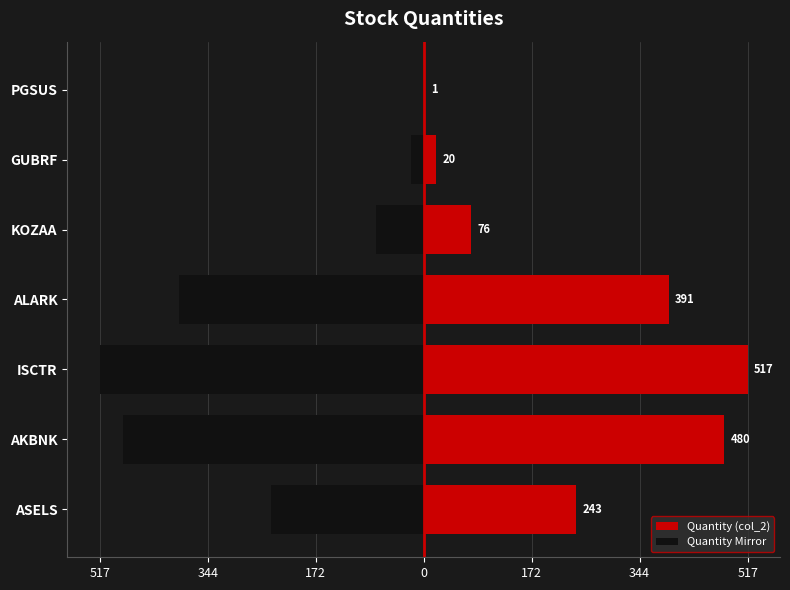

What are all the series names shown in the legend?

Quantity (col_2), Quantity Mirror